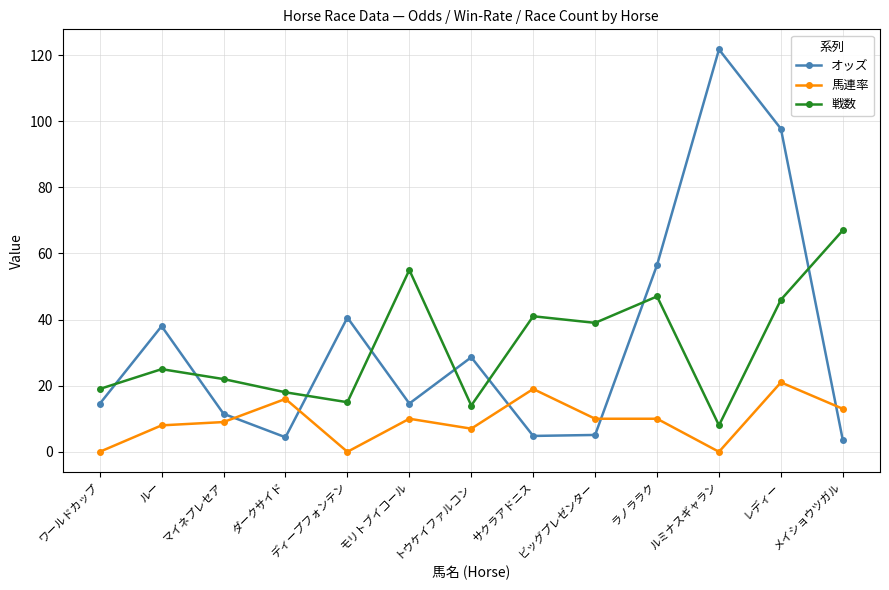

Does the chart have visible grid lines?

Yes